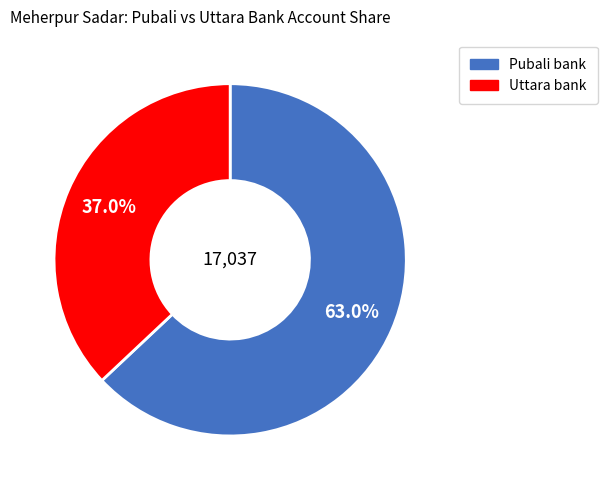

Is there any slice that represents more than half of the pie?

Yes